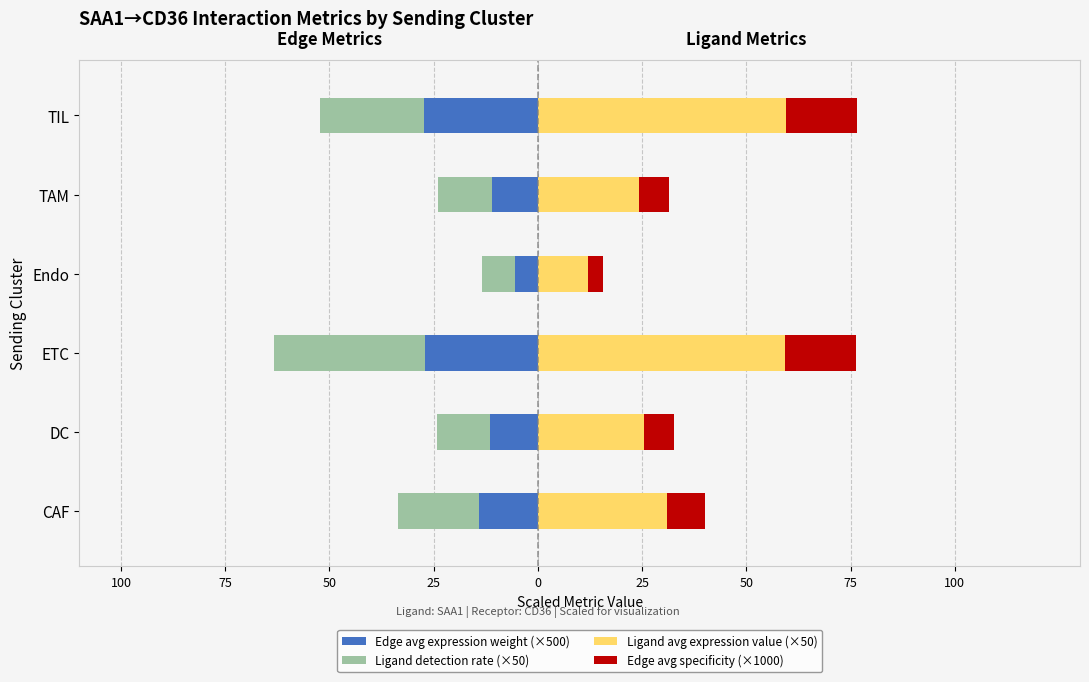

What is the average value of the Ligand detection rate (×50) series?

-18.9